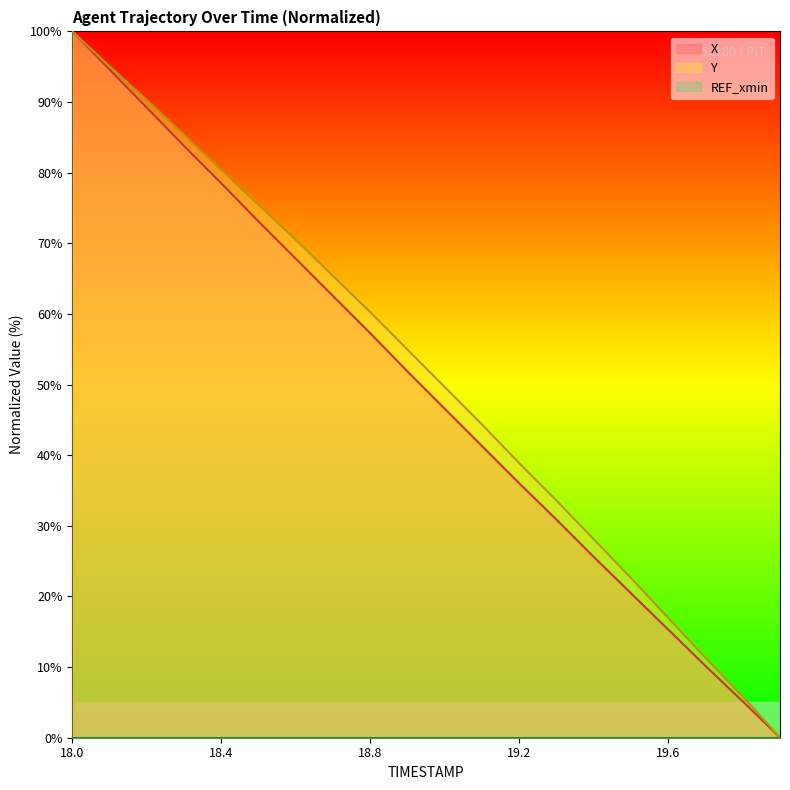

True or false: X and Y cross at least once.

False